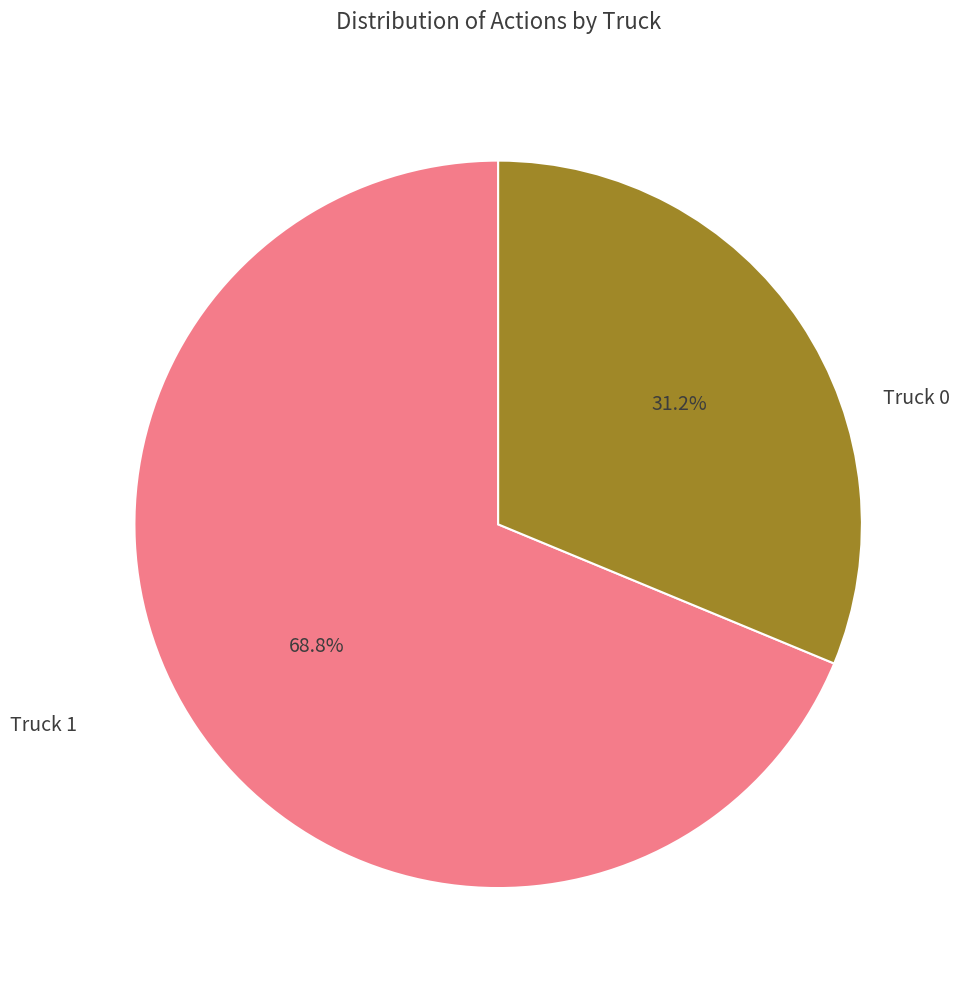

To the nearest percent, what is the average slice percentage?

50%